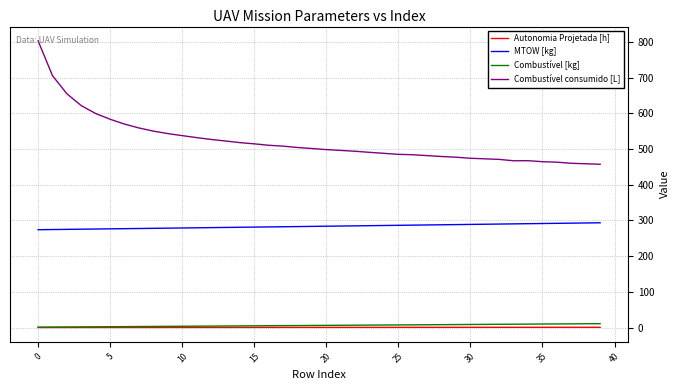

In Combustível consumido [L], how many points are lower than both neighbors (excluding endpoints)?

1